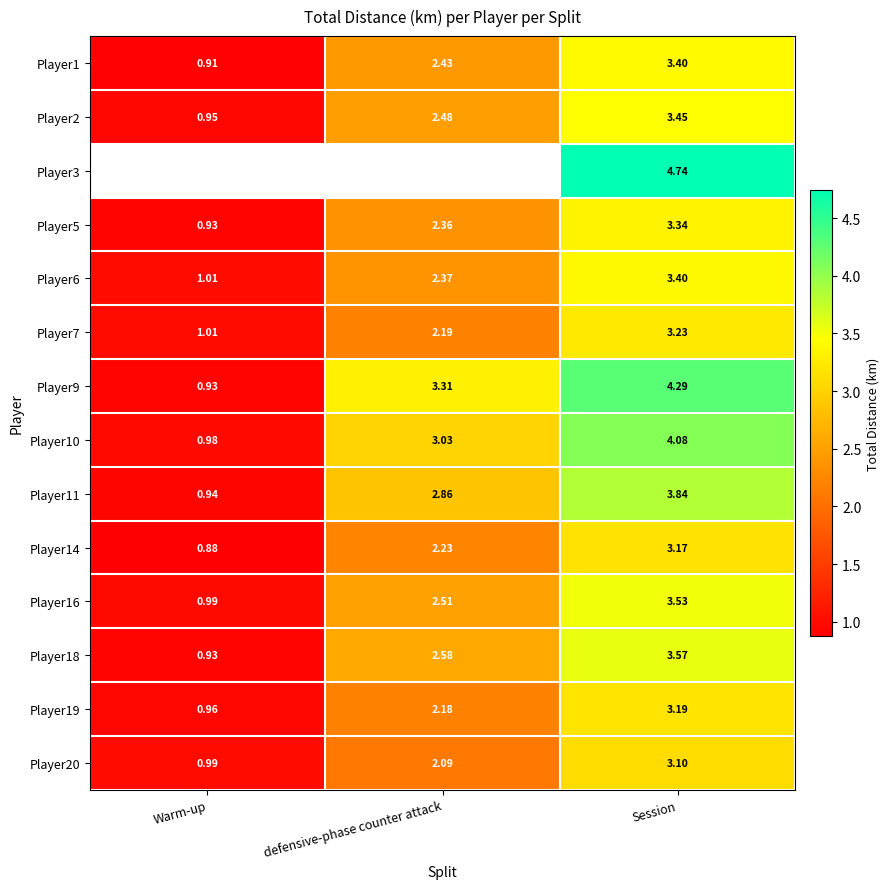

At which label does Player20 reach its minimum?

Warm-up